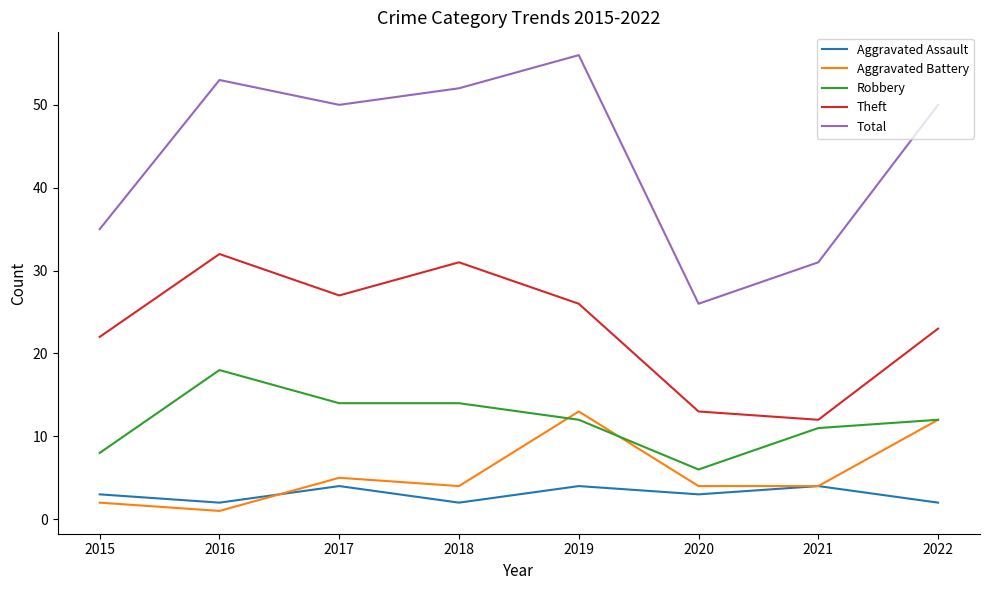

Which series has the largest range (max minus min)?

Total